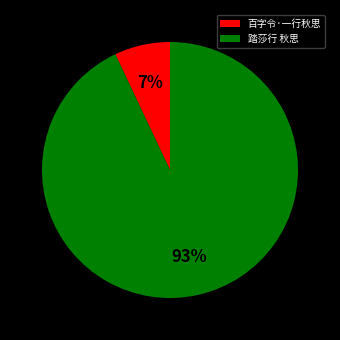

Between 百字令·一行秋思 and 踏莎行 秋思, which is larger?

踏莎行 秋思